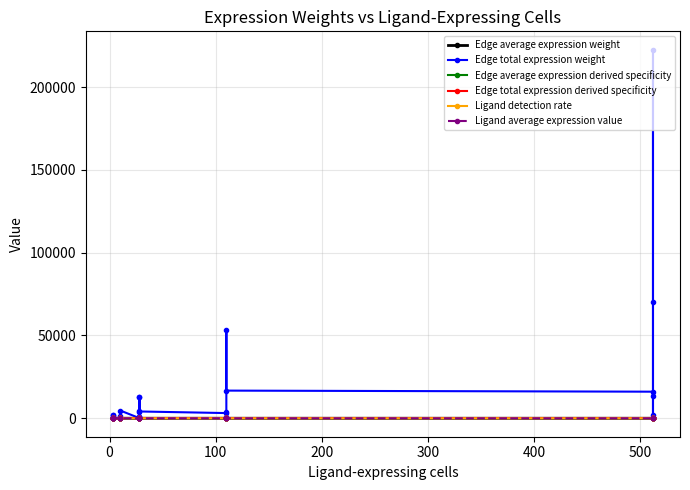

How many data points does each series have?

35